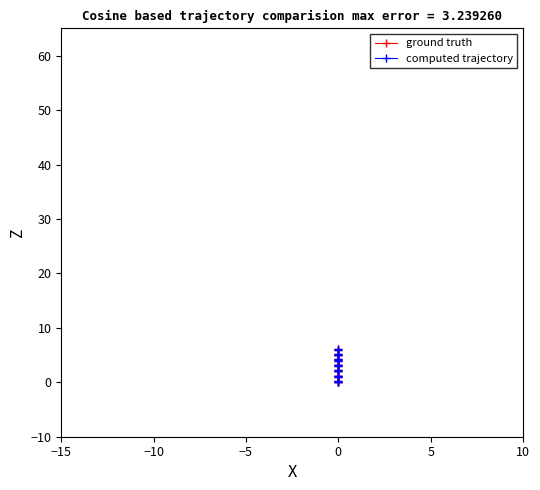

How many values in the ground truth series exceed 3?

10